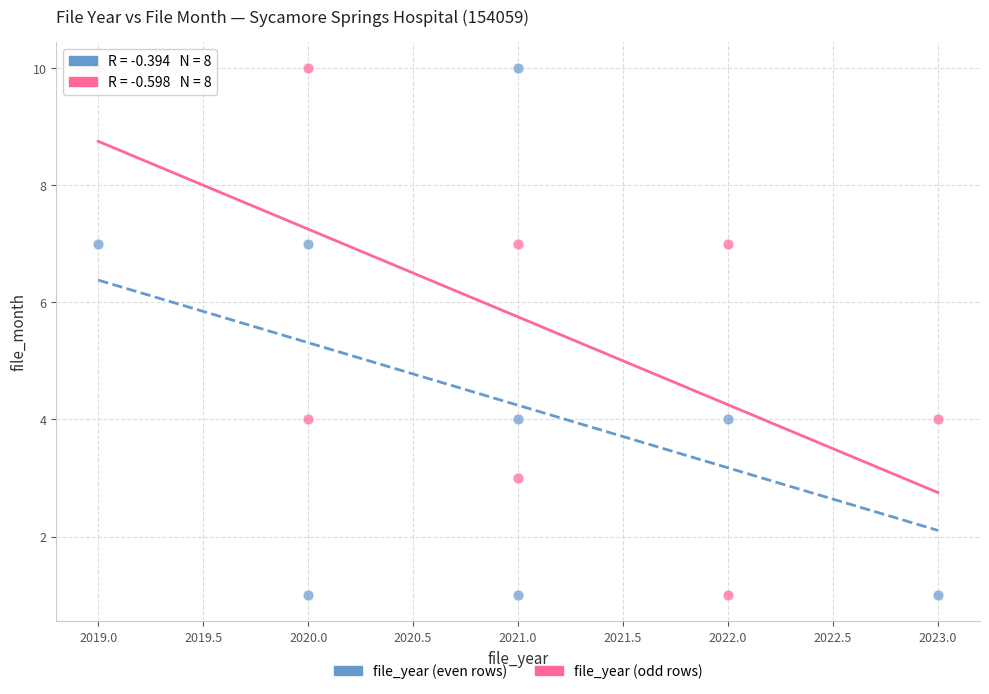

What are all the series names shown in the legend?

file_year (even rows), file_year (odd rows)